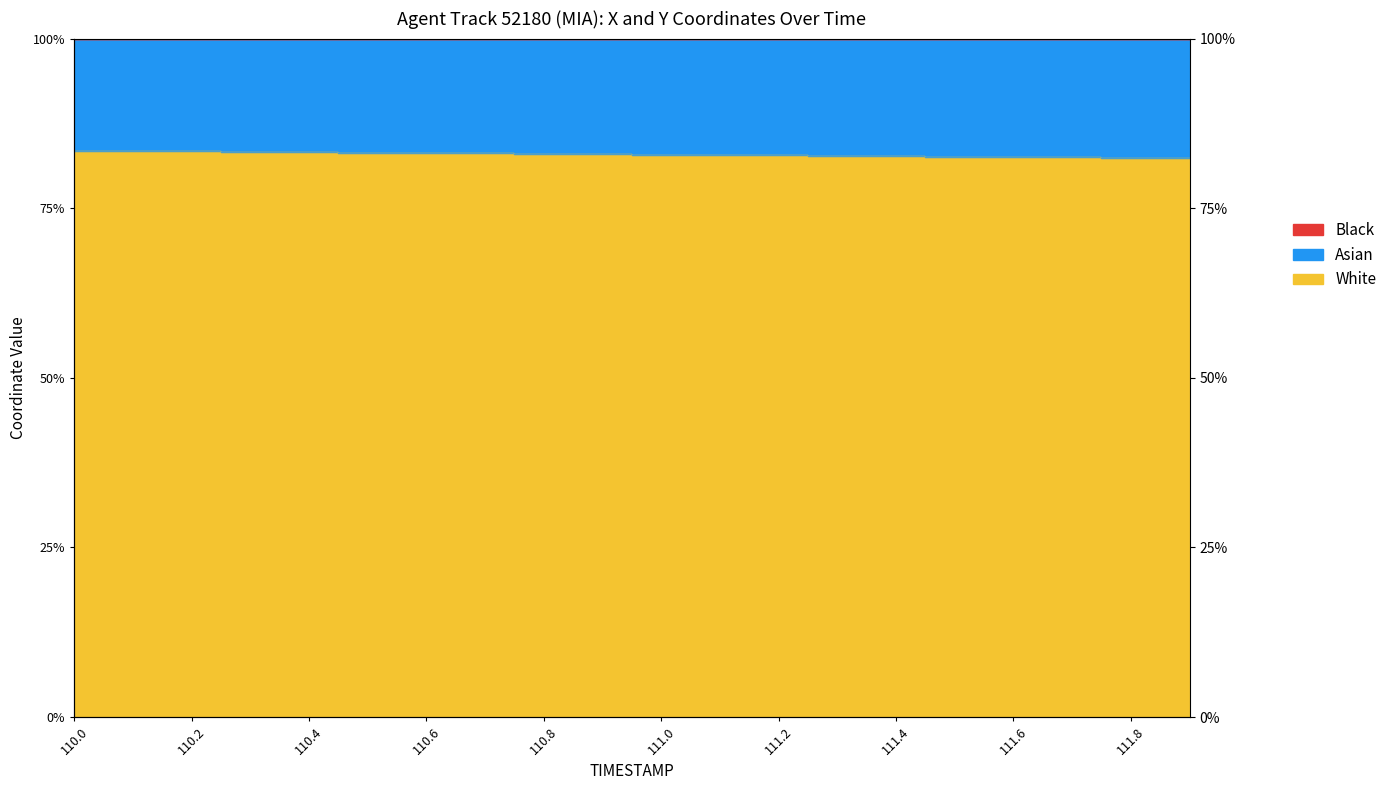

What is the greatest value displayed?

83.5